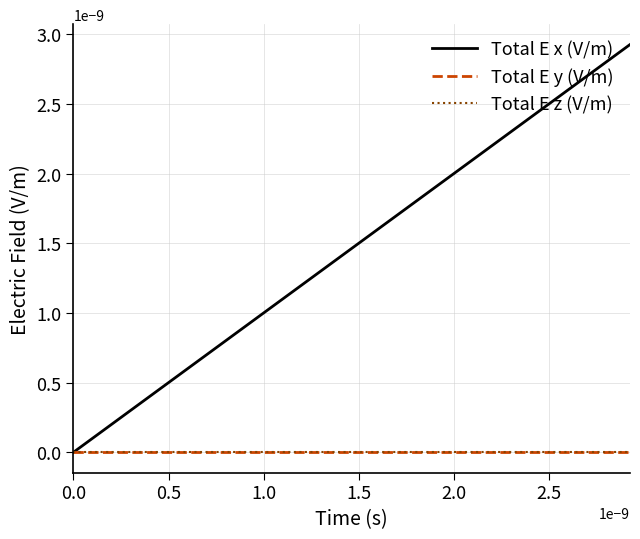

True or false: Total E y (V/m) and Total E z (V/m) cross at least once.

False